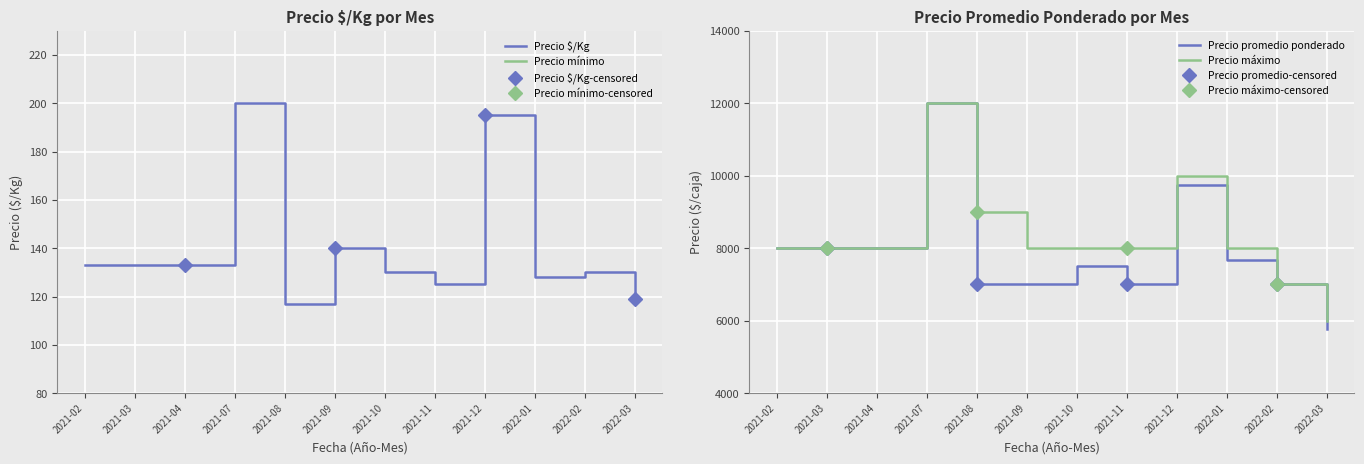

True or false: Precio máximo and Precio promedio ponderado cross at least once.

False